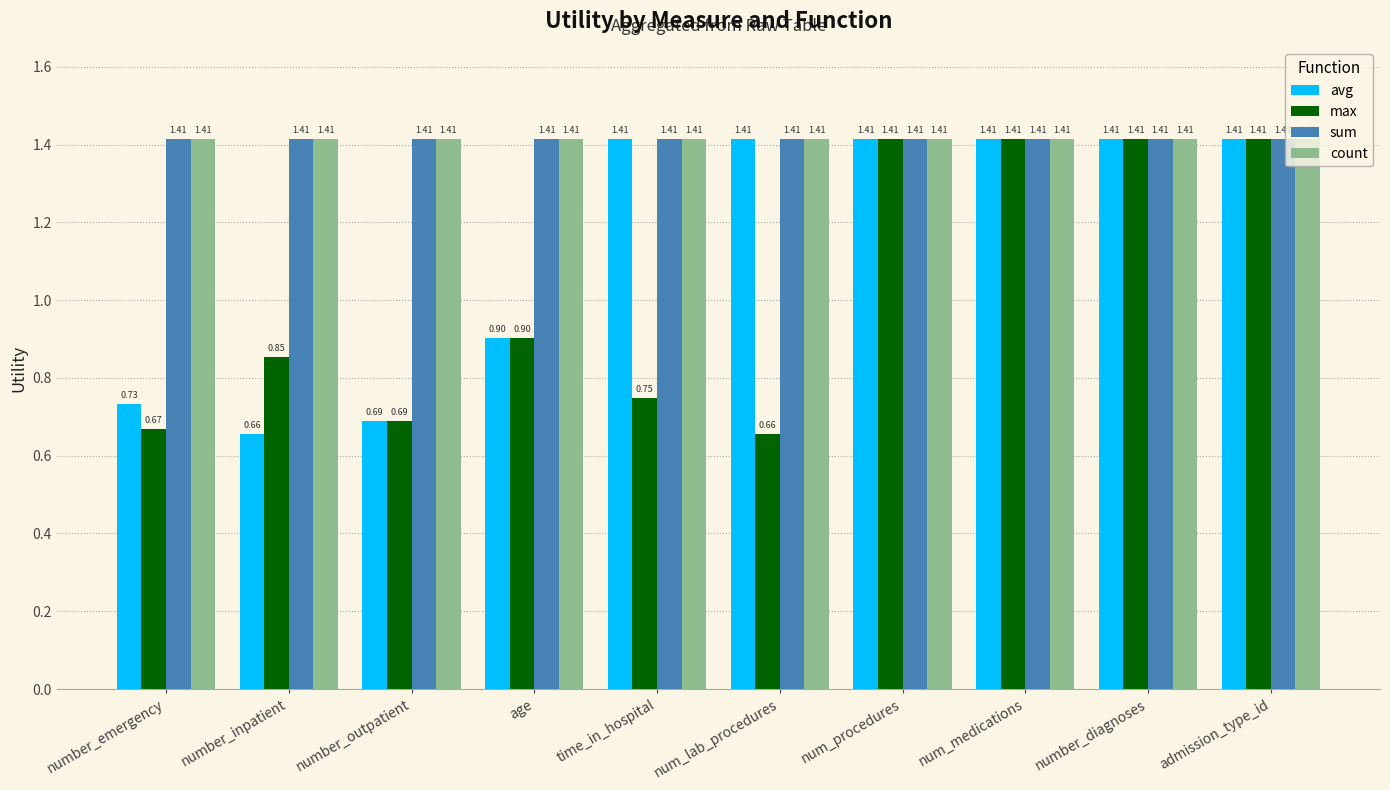

Where does the avg series first go above 1?

time_in_hospital